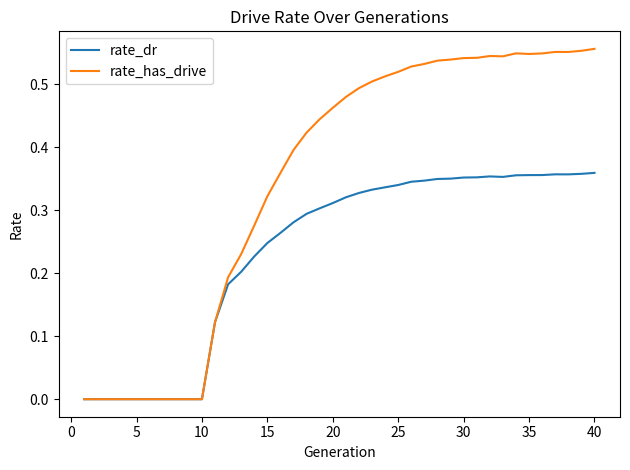

Which series has the largest total across all categories?

rate_has_drive